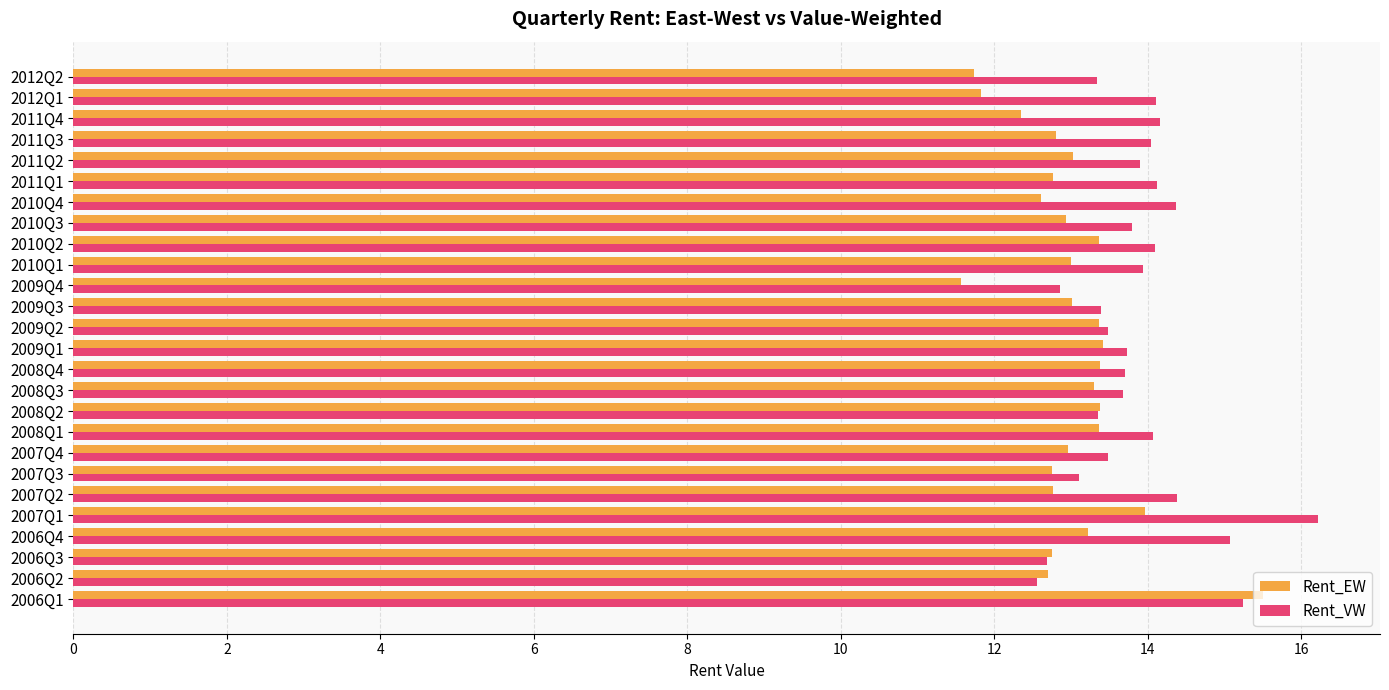

What are all the series names shown in the legend?

Rent_EW, Rent_VW